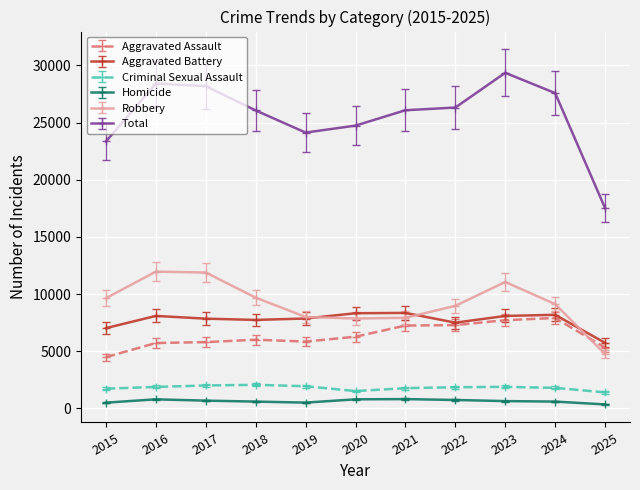

The Total series shows 37978 at 2022. True or false?

False